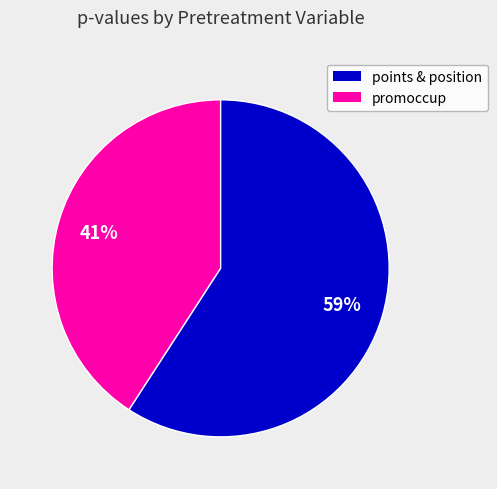

Is there any slice that represents more than half of the pie?

Yes